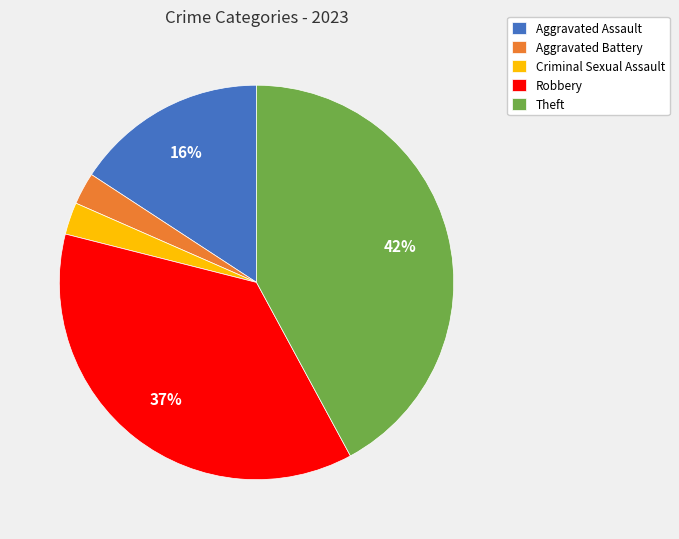

True or false: Theft accounts for 29% of the total.

False